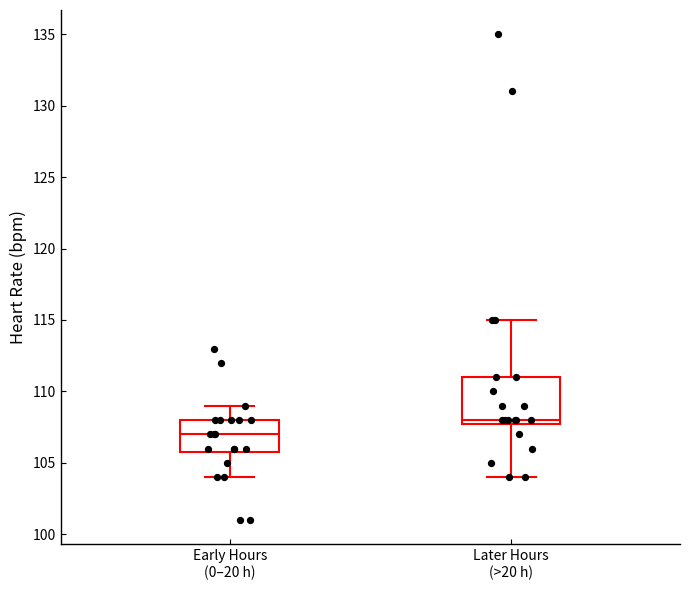

Reading left to right, transcribe this box plot: for each box, give where its median line is, the range the box spans, and where its two whiskers end, as read against the y-axis. The values are not printed on the chart, so give them approximately, as read against the axis.

Early Hours (0–20 h): median 107, box 106 to 108, whiskers 104 to 109
Later Hours (>20 h): median 108 (just above the box's lower edge), box 108 to 111, whiskers 104 to 115